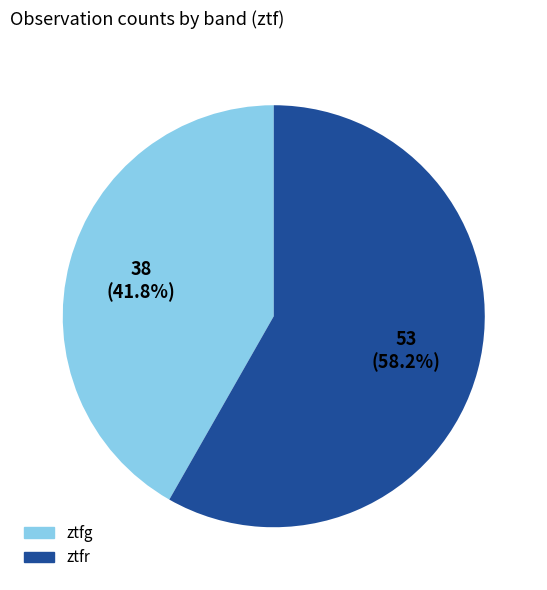

What portion of the pie excludes ztfg?

58.2%